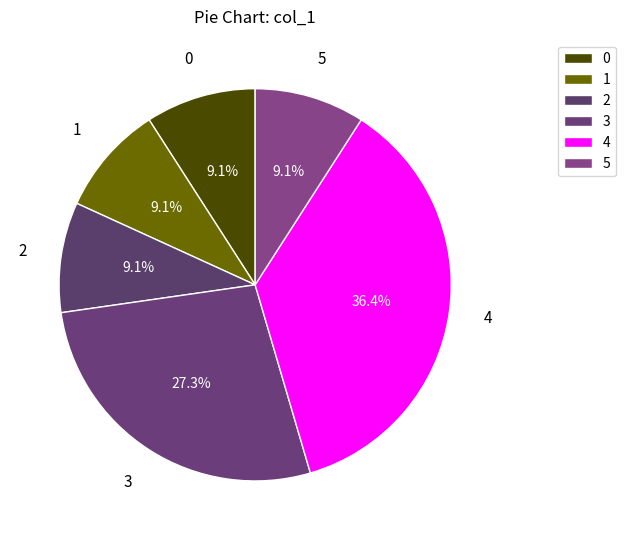

Count the number of slices in the pie.

6